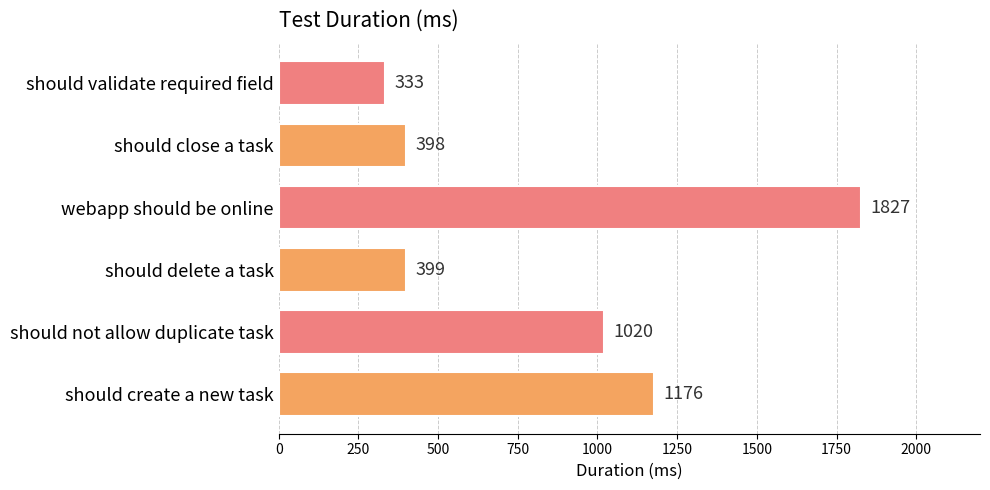

List the labels in order of value, largest first.

webapp should be online, should create a new task, should not allow duplicate task, should delete a task, should close a task, should validate required field